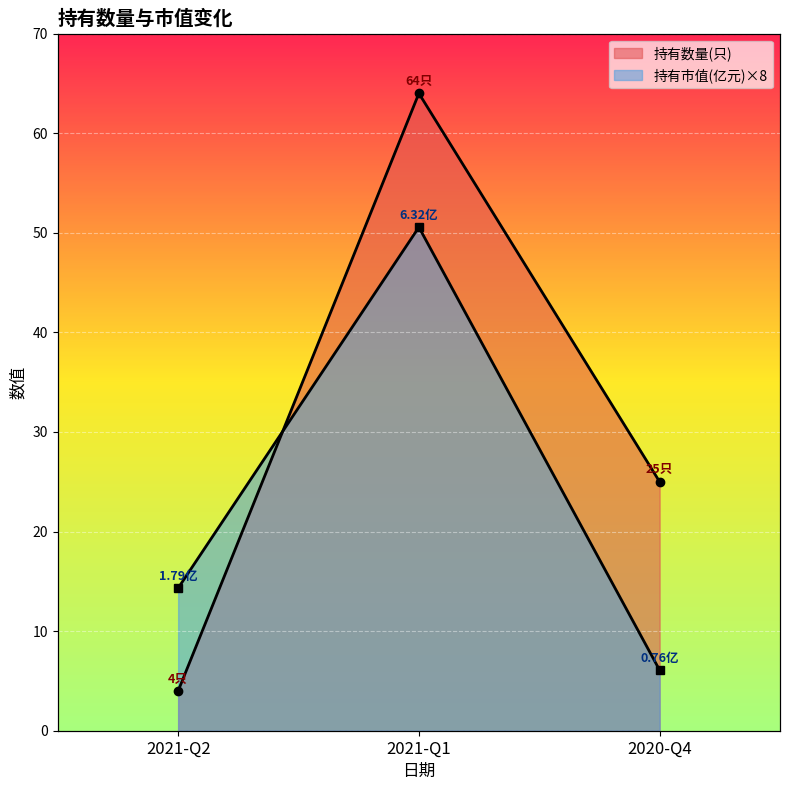

Reading left to right, extract all data points from this chart.

持有数量(只): 4.0	64.0	25.0
持有市值(亿元): 14.3	50.6	6.1